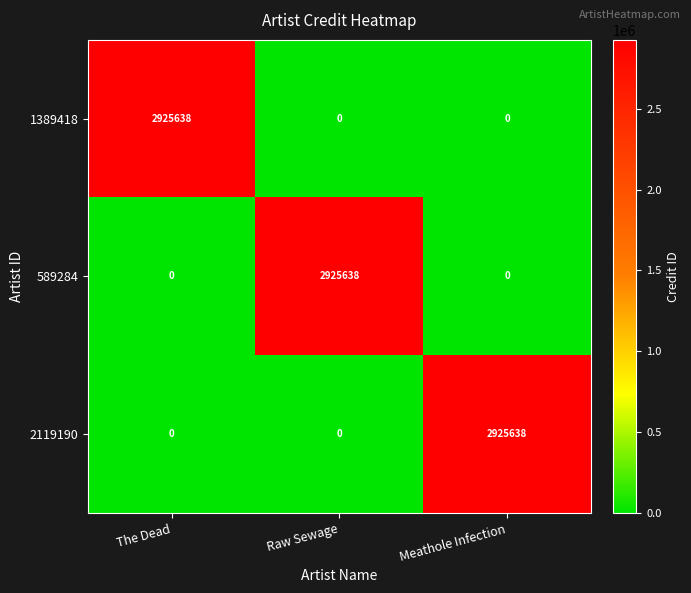

How many 589284 values are between 0 and 2925638?

3